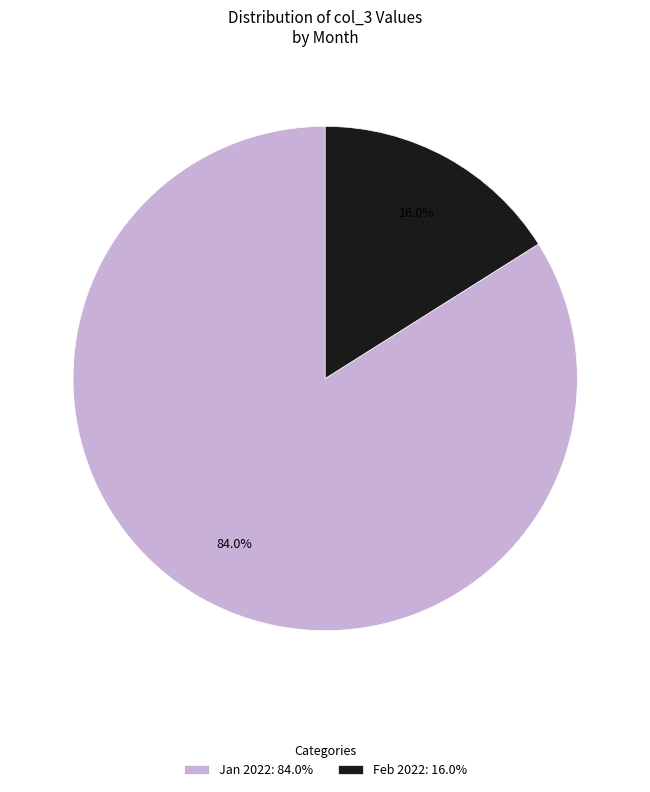

Rank the categories by value from highest to lowest.

Jan 2022: 84.0%, Feb 2022: 16.0%